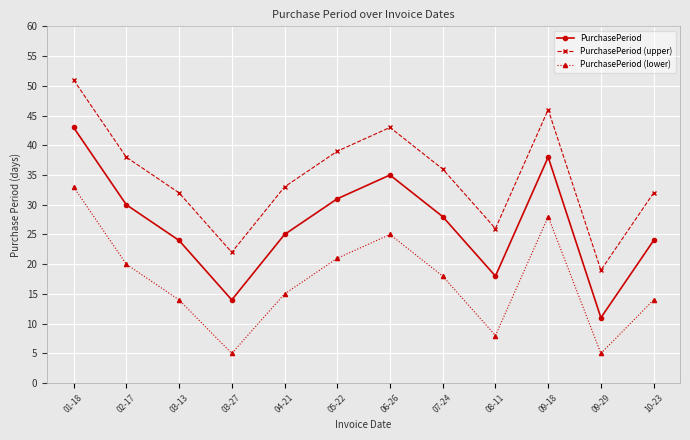

True or false: PurchasePeriod (lower) and PurchasePeriod cross at least once.

False